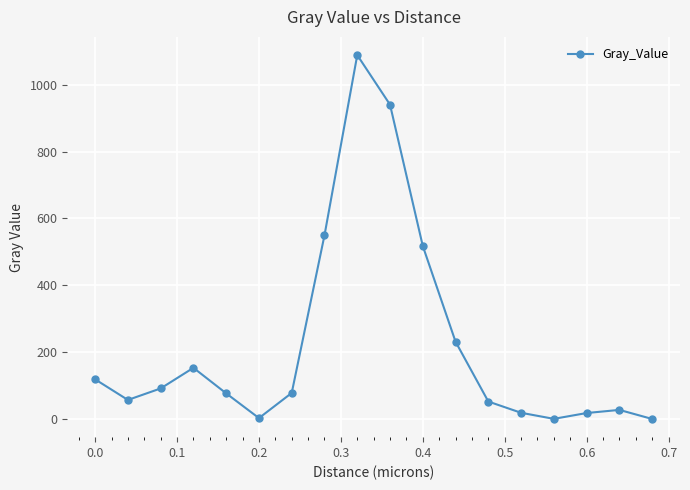

What is the maximum value shown in the chart?

1089.0